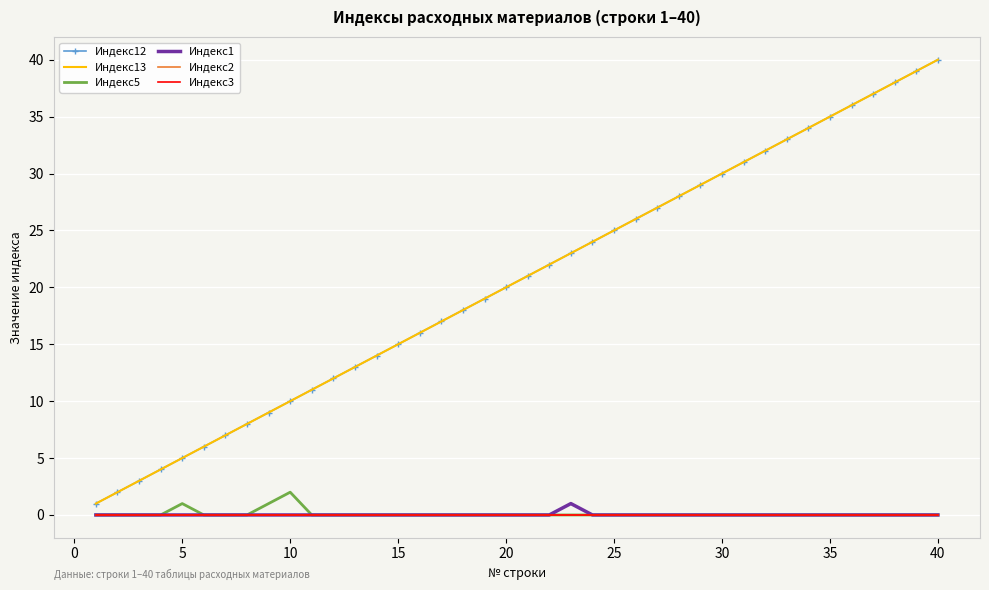

At how many categories does at least one series exceed 31?

9